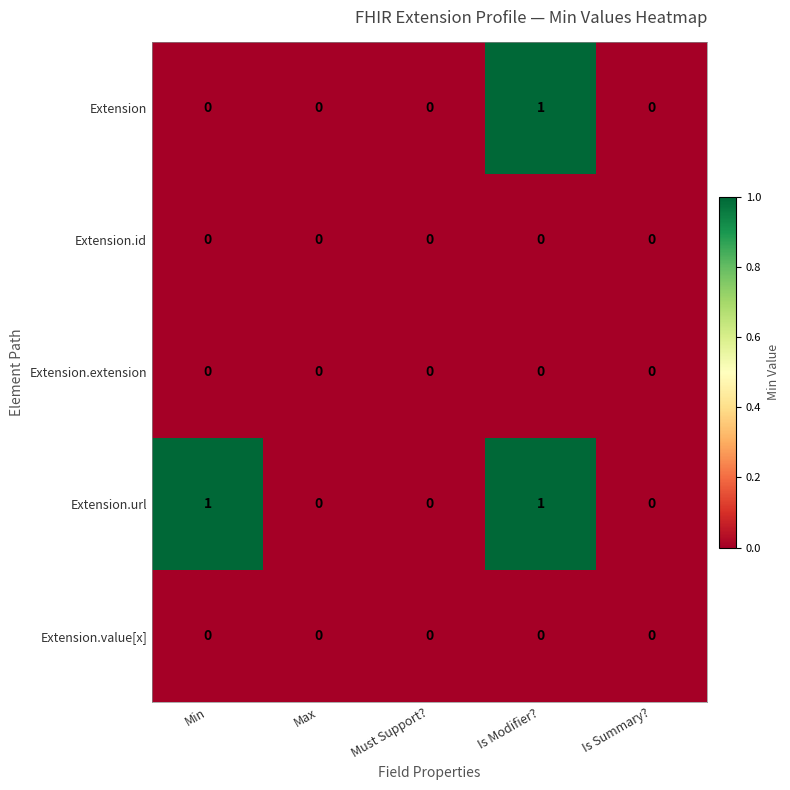

Reading left to right, what are all the values shown in this chart?

Extension: 0	0	0	1	0
Extension.id: 0	0	0	0	0
Extension.extension: 0	0	0	0	0
Extension.url: 1	0	0	1	0
Extension.value[x]: 0	0	0	0	0